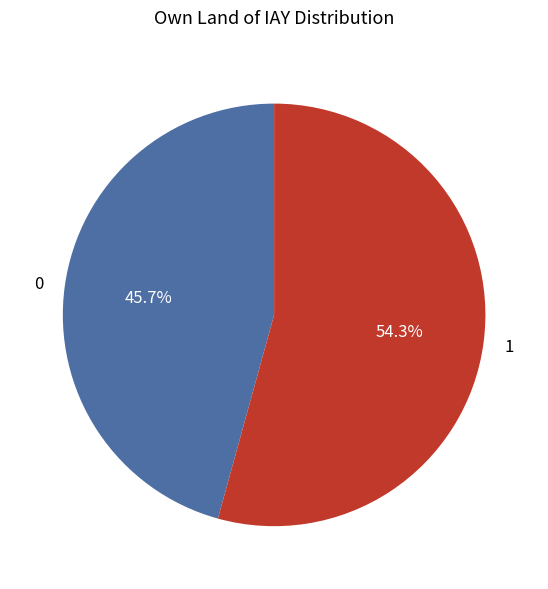

Rank the categories by value from lowest to highest.

0, 1